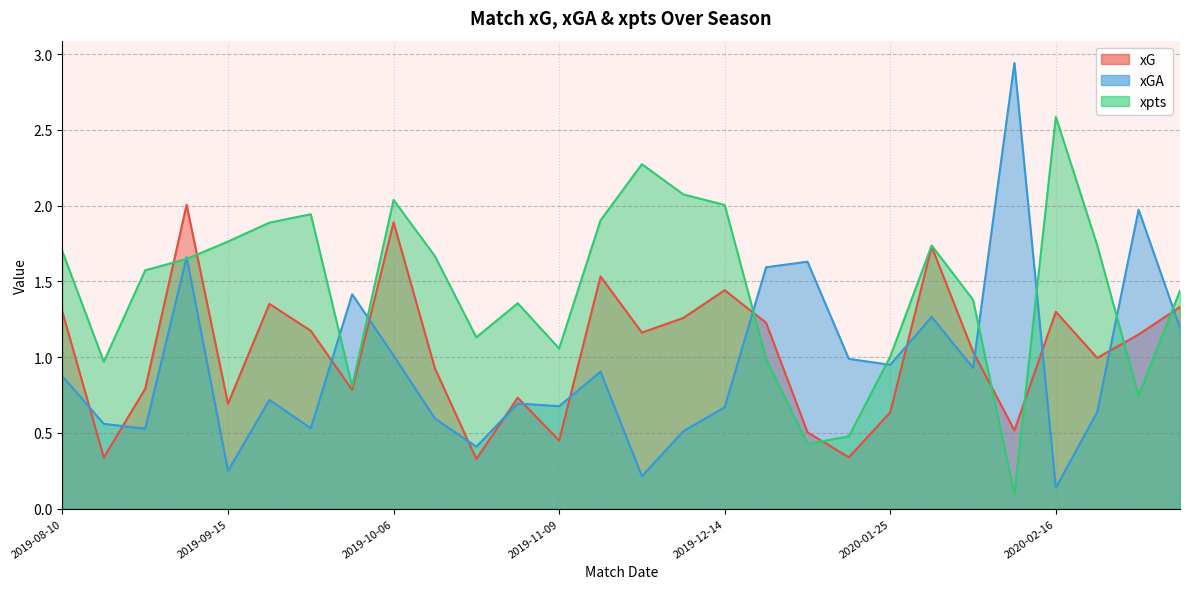

Rank the series by their maximum value, from highest to lowest.

xGA, xpts, xG